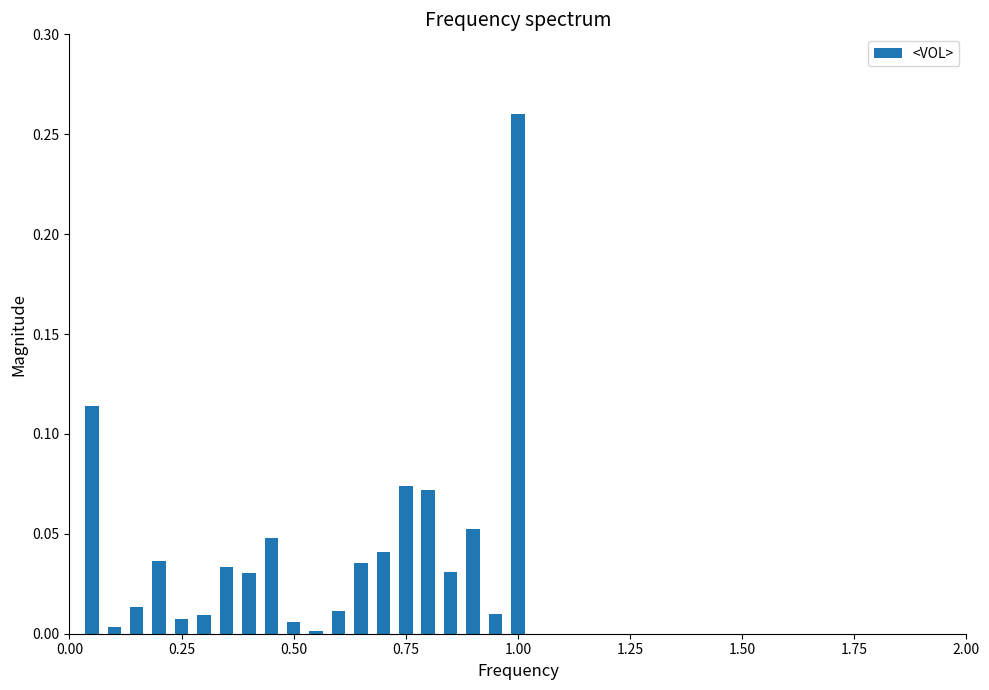

Are the bars grouped side by side (vs. stacked)?

No